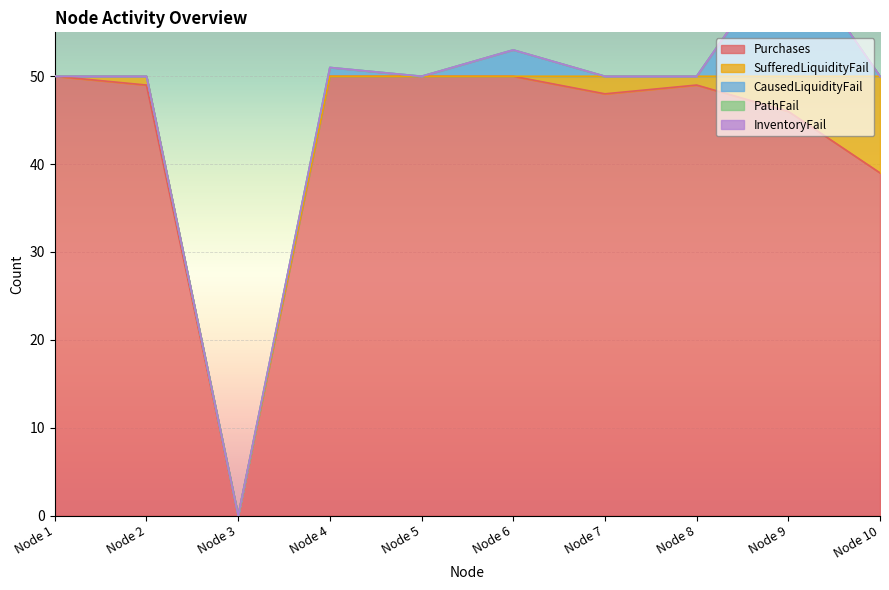

Is it true that Purchases equals 72 at Node 6?

False